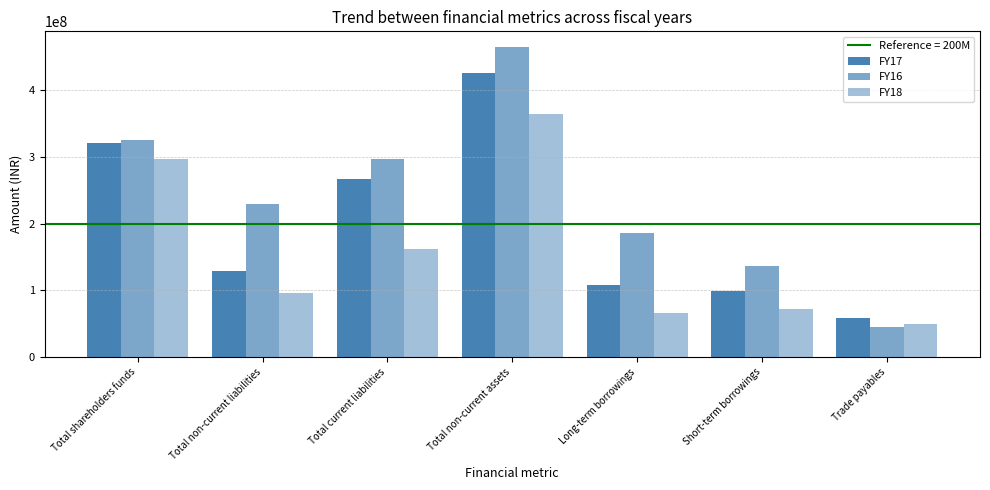

At which category is the sum across all series the highest?

Total non-current assets